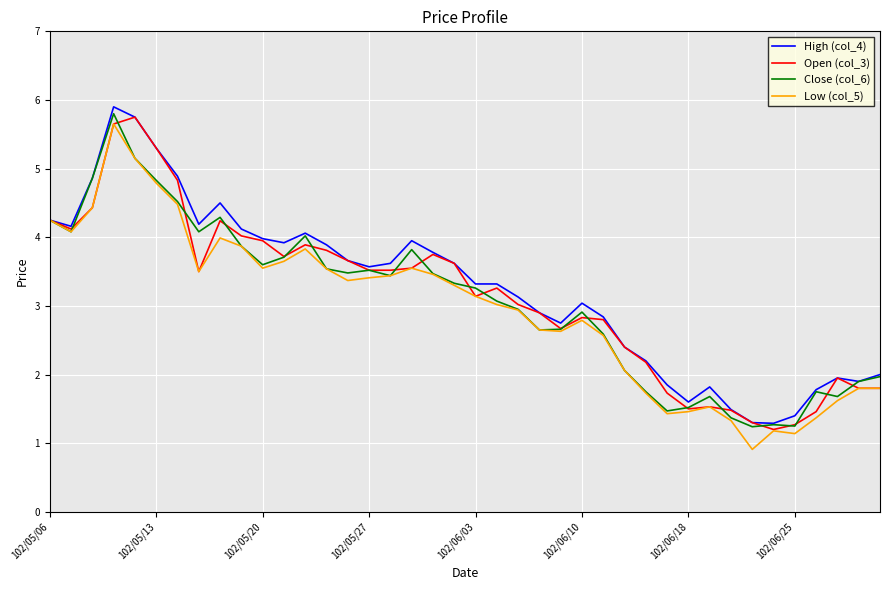

What is the greatest value displayed?

5.9